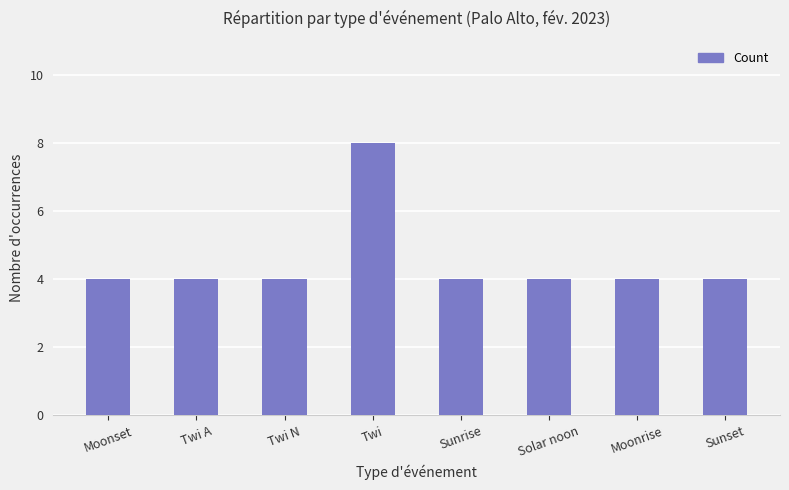

Reading left to right, extract all data points from this chart.

4	4	4	8	4	4	4	4